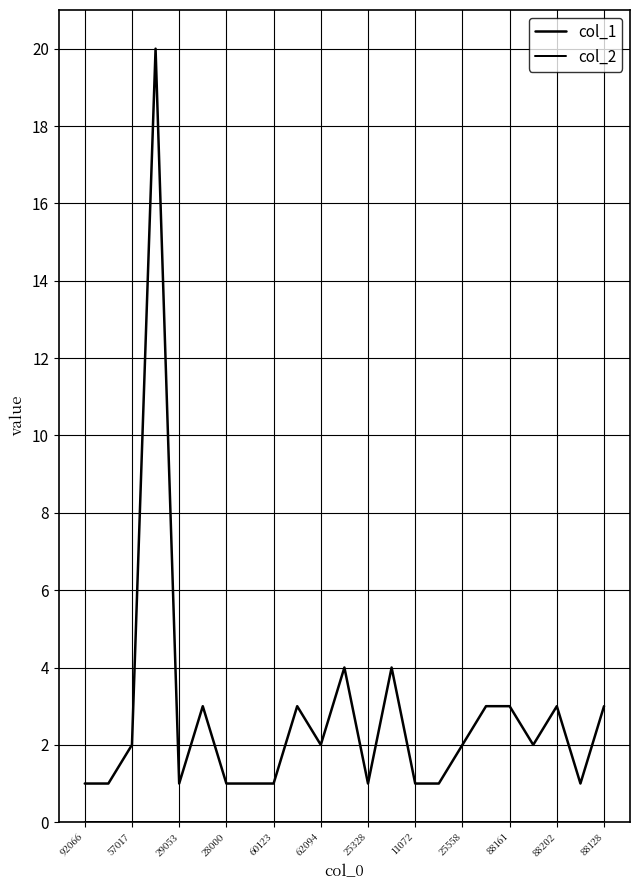

What is the value of the col_1 point at the 2nd from the left?

1